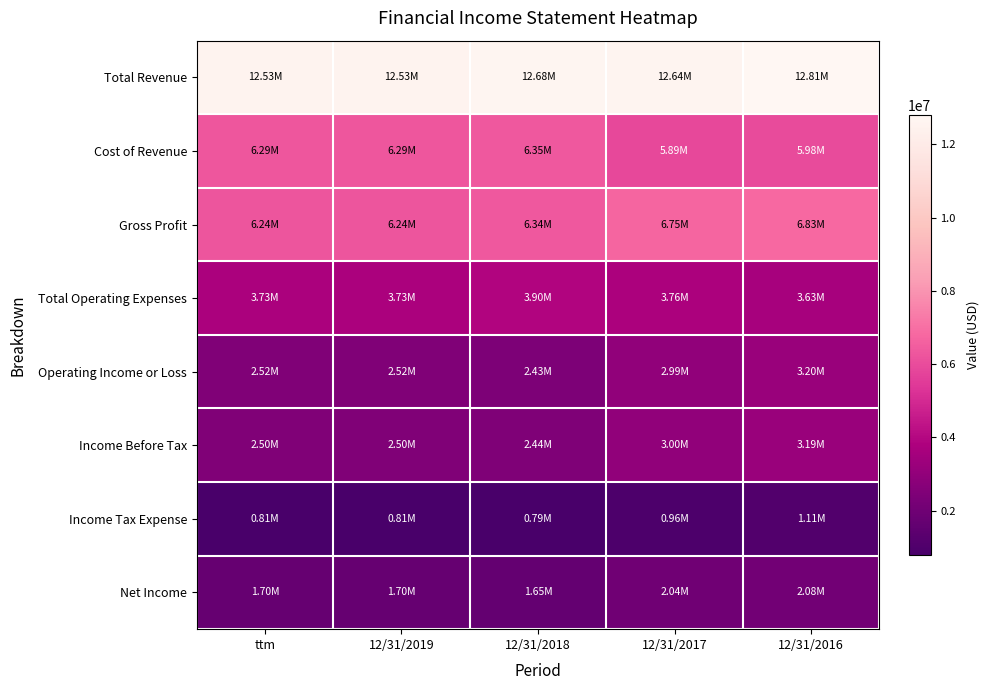

What is the maximum value shown in the chart?

12806936